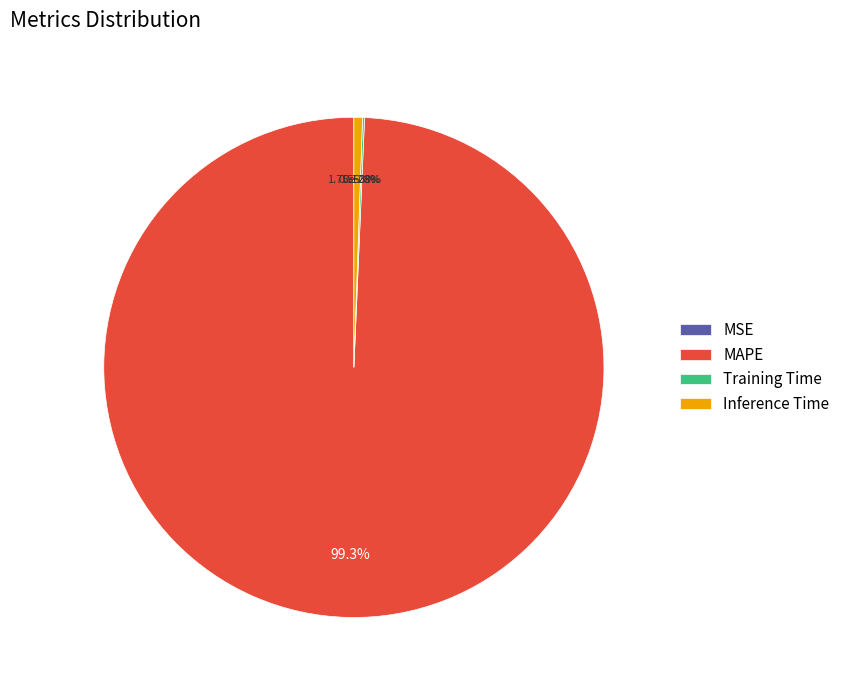

To the nearest percent, what percentage of the pie is Inference Time?

1%